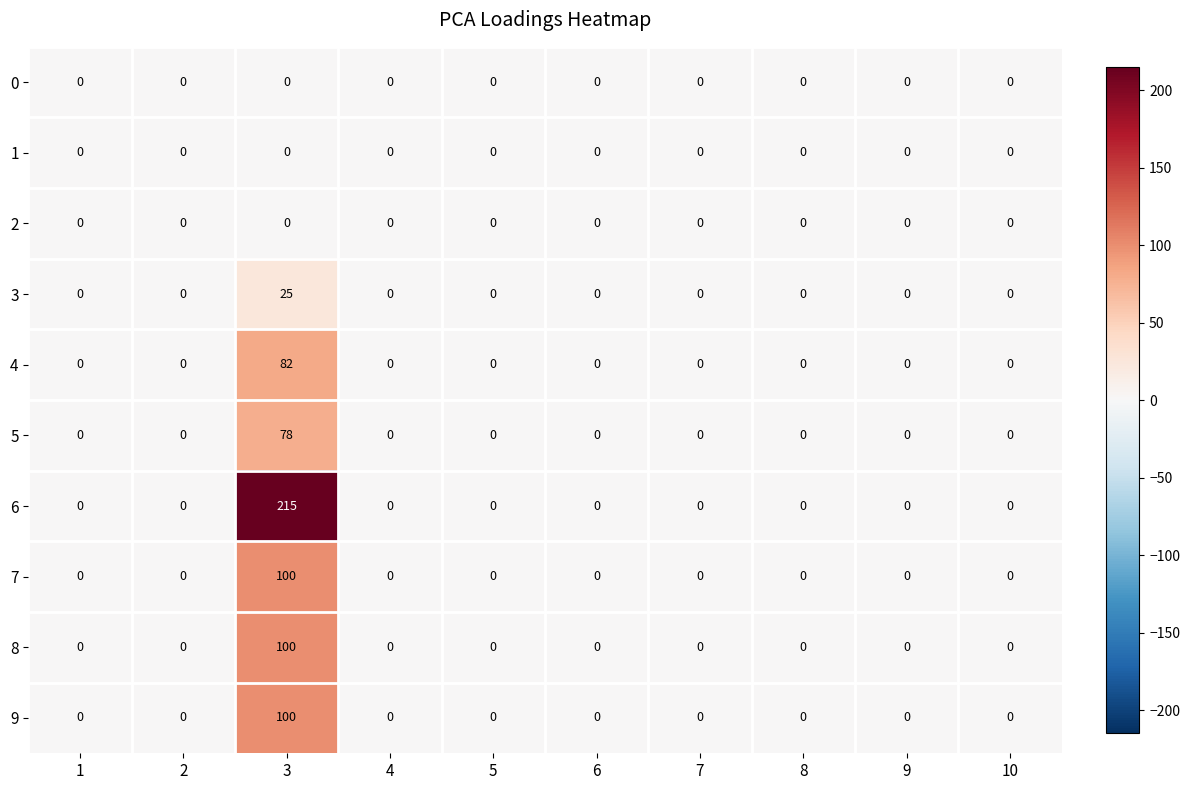

Count the number of data series in this chart.

10